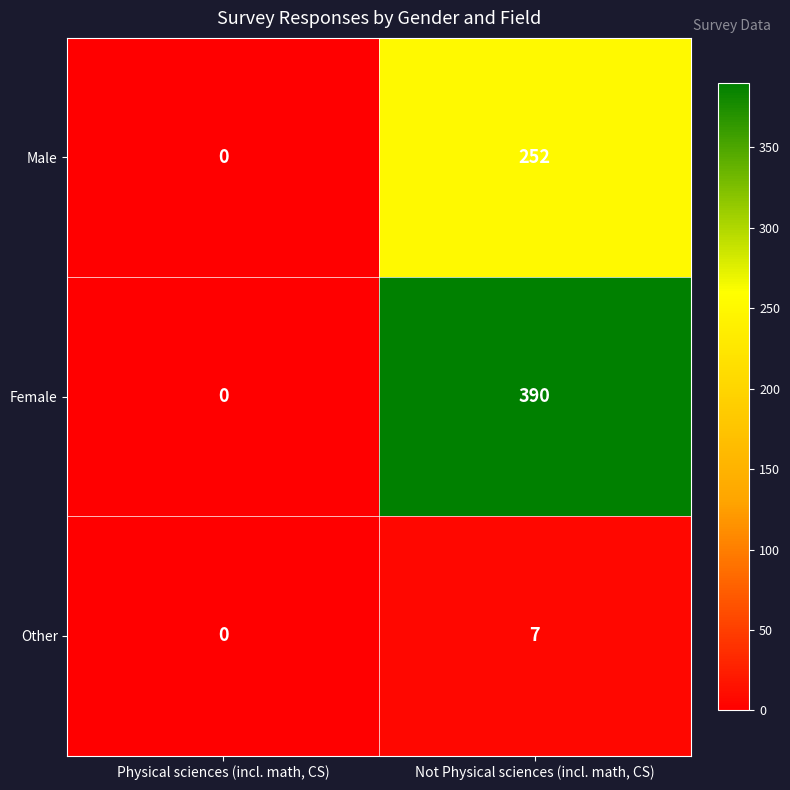

Is it true that Male equals 252 at Not Physical sciences (incl. math, CS)?

True